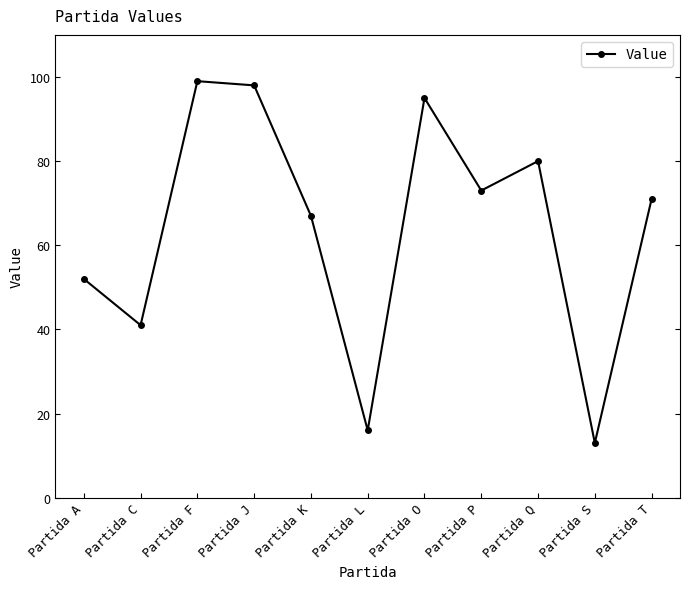

Where is the first local minimum?

Partida C